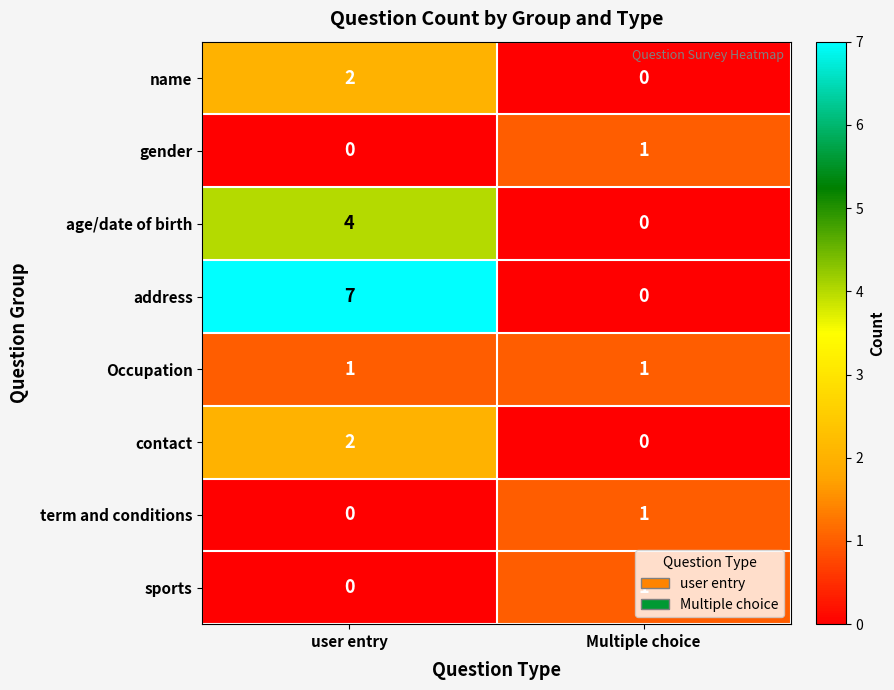

Which series changed the most between user entry and Multiple choice?

address